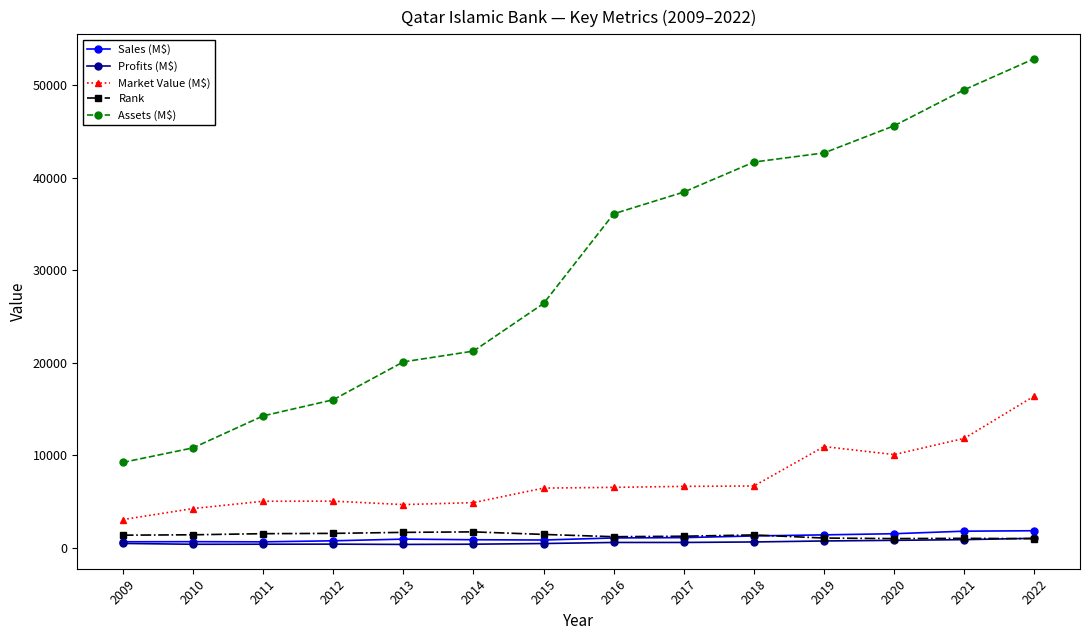

What is the average value of the Rank series?

1305.8